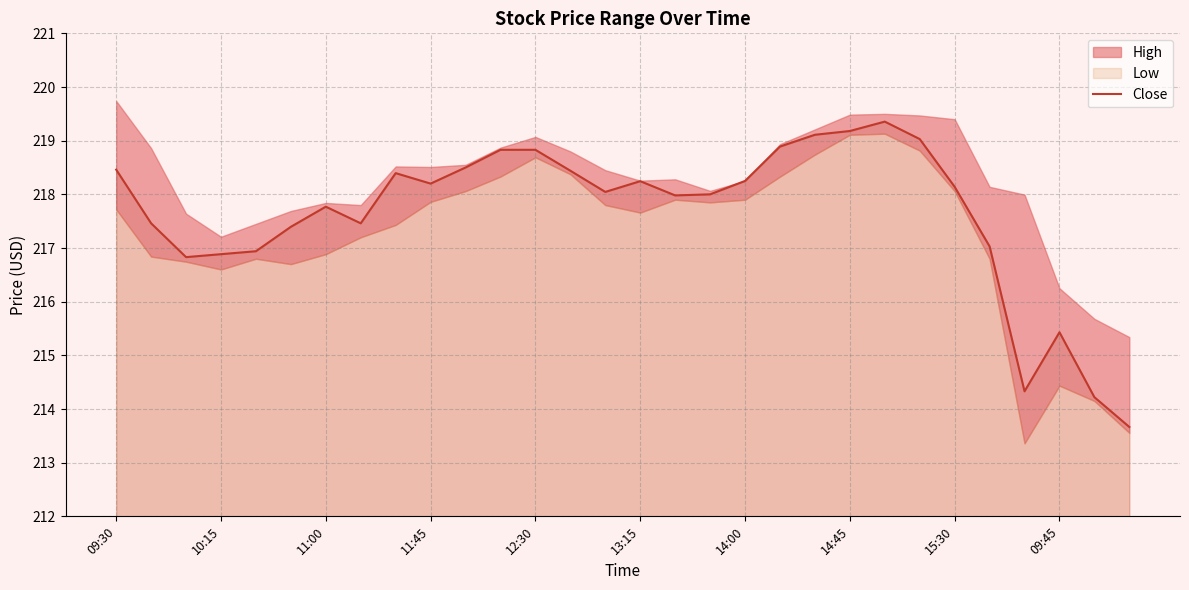

The Close series shows 44.3 at 14:00. True or false?

False